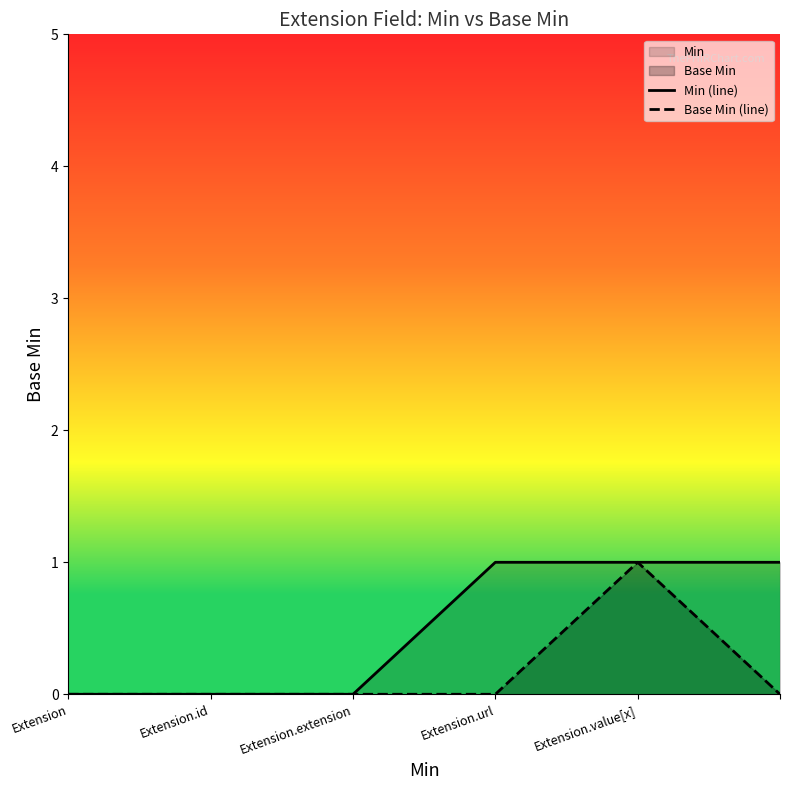

Which series has the largest range (max minus min)?

Min (line)